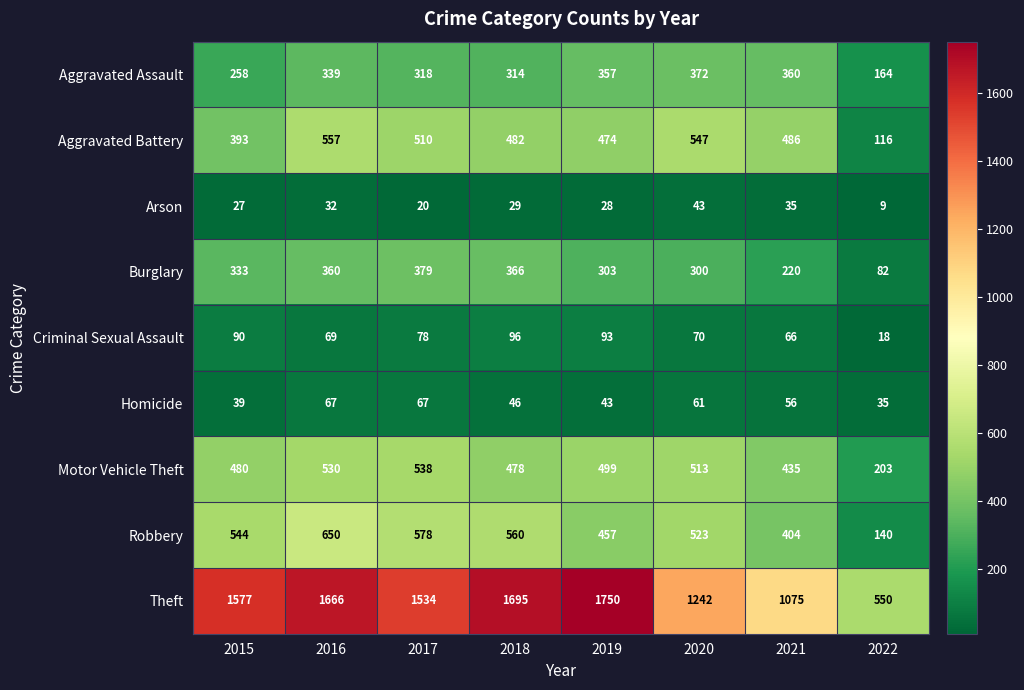

What is the lowest value of the Homicide series?

35